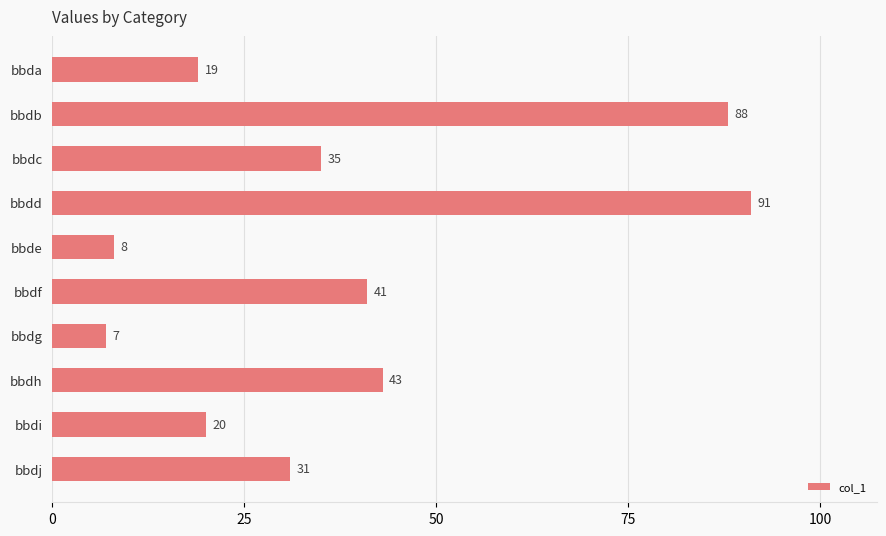

Rank the categories by value from lowest to highest.

bbdg, bbde, bbda, bbdi, bbdj, bbdc, bbdf, bbdh, bbdb, bbdd